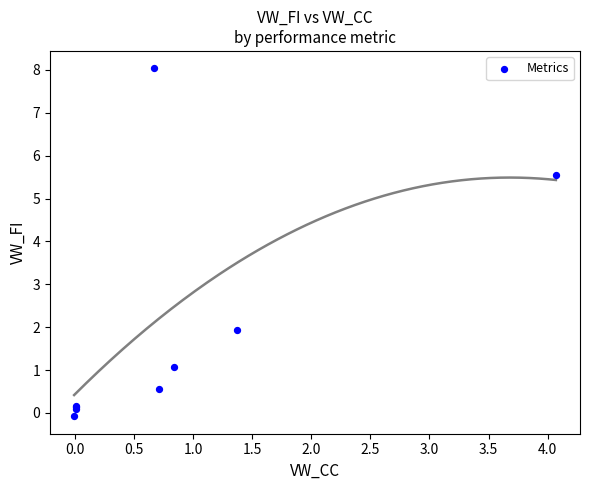

What Y value in the scatter plot is closest to 3?

1.9